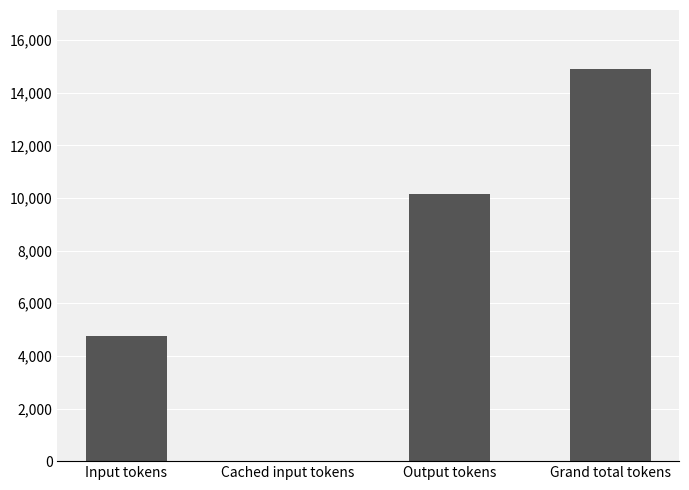

How many categories are shown in the chart?

4